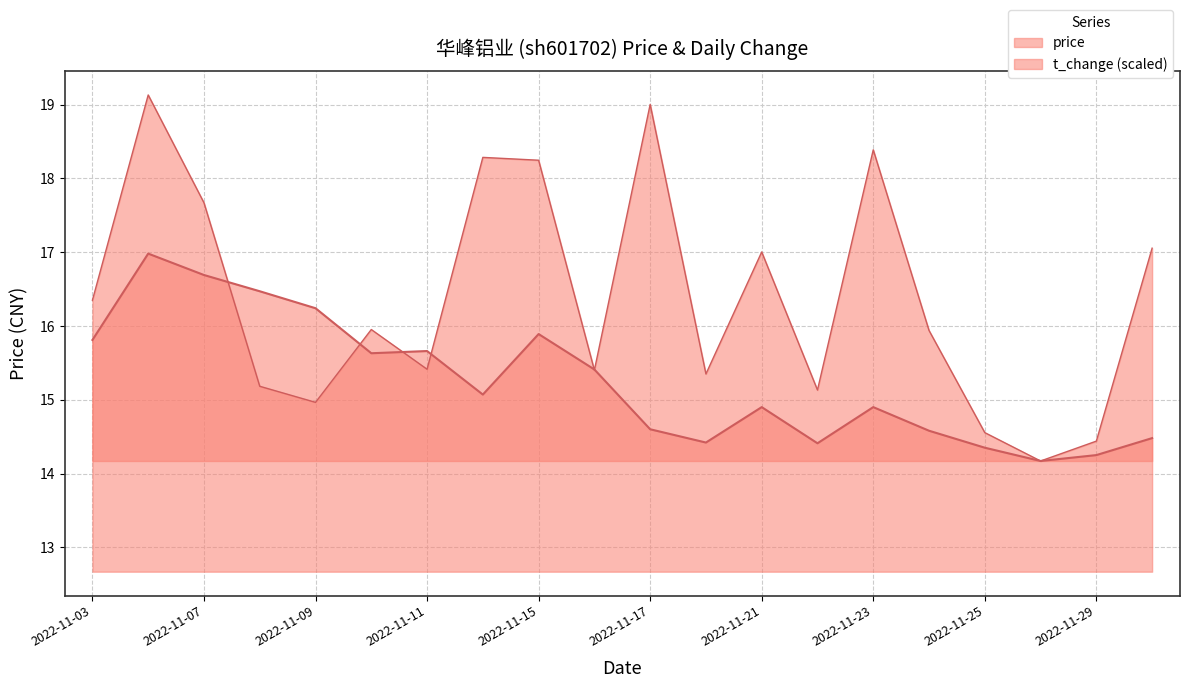

Reading left to right, extract all data points from this chart.

price: 15.8	17.0	16.7	16.5	16.2	15.6	15.7	15.1	15.9	15.4	14.6	14.4	14.9	14.4	14.9	14.6	14.3	14.2	14.2	14.5
t_change: 16.3	19.1	17.7	15.2	15.0	16.0	15.4	18.3	18.2	15.4	19.0	15.3	17.0	15.1	18.4	15.9	14.6	14.2	14.4	17.1